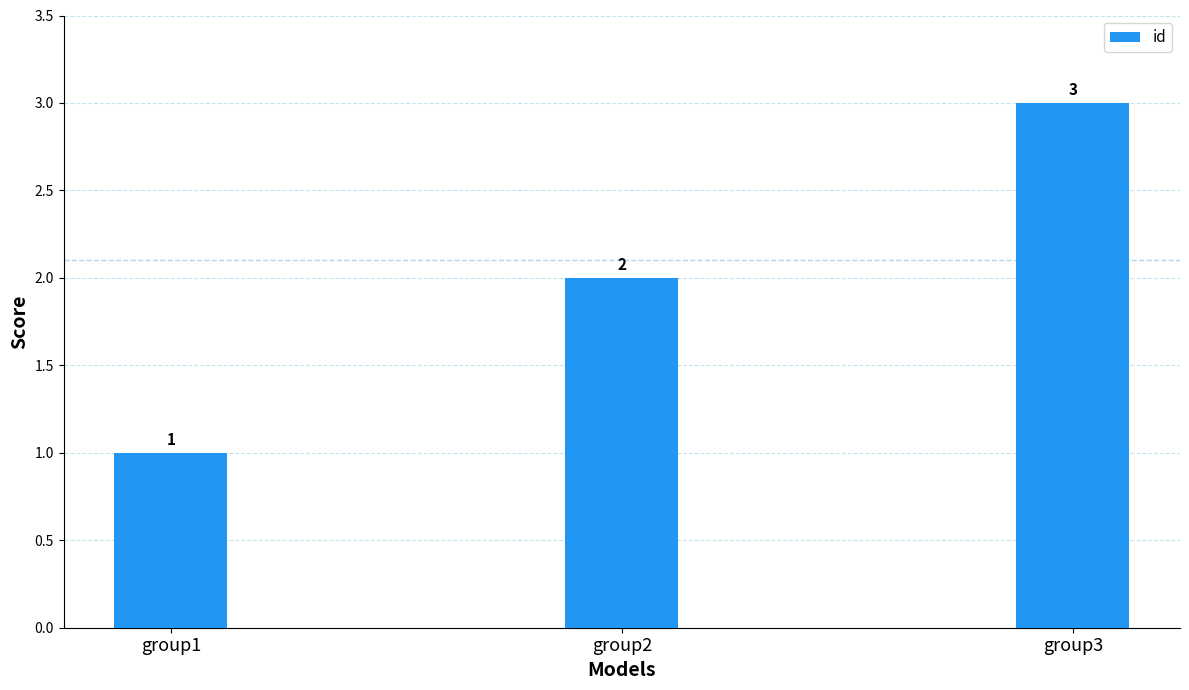

Does the chart contain any negative values?

No